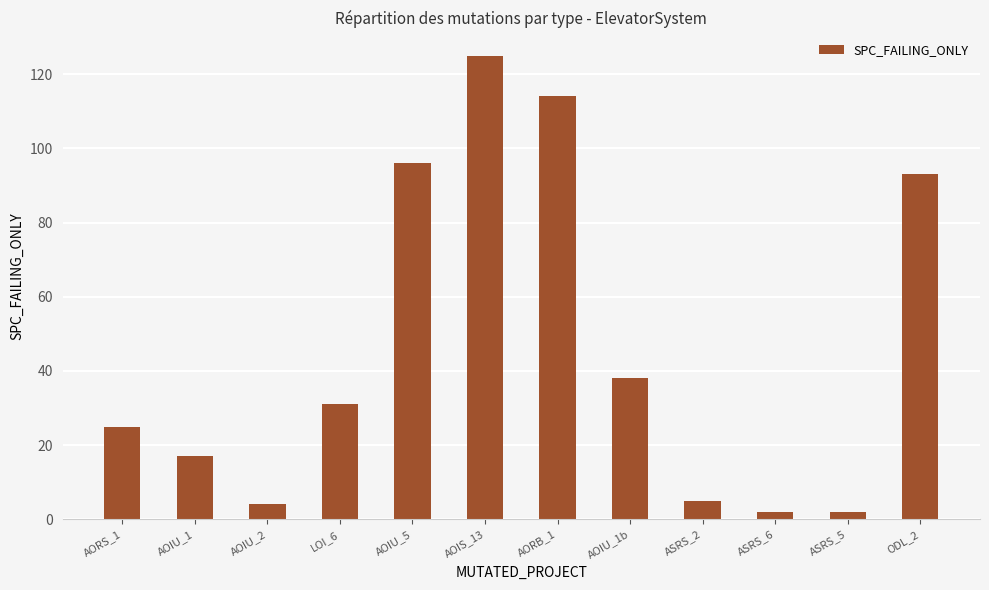

How many bars are there in total?

12